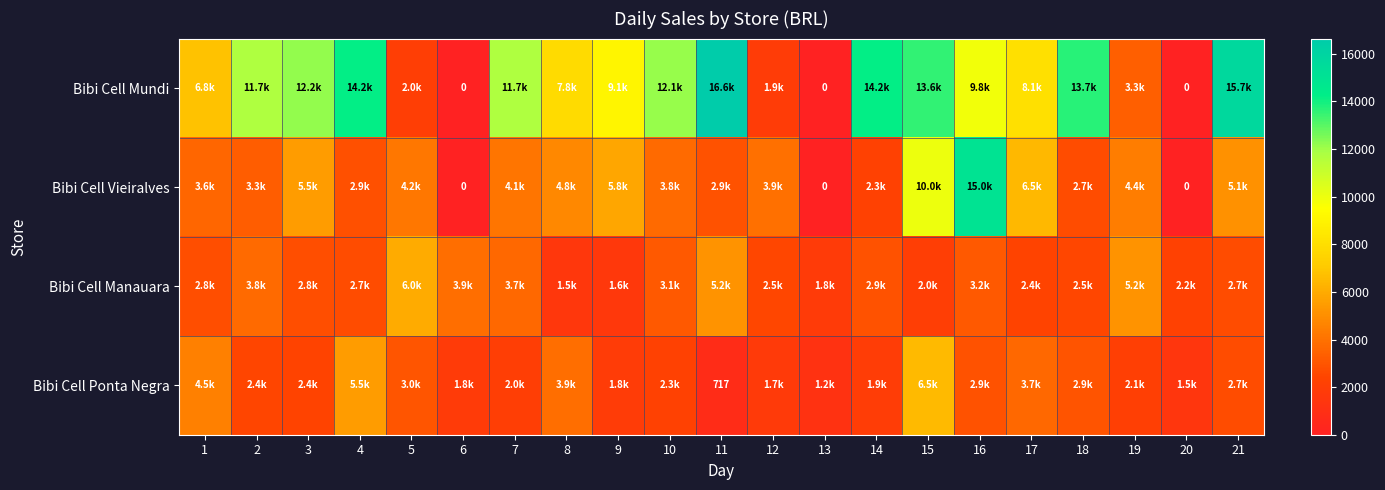

The value of Bibi Cell Mundi at 1 is 6805.1. True or false?

True